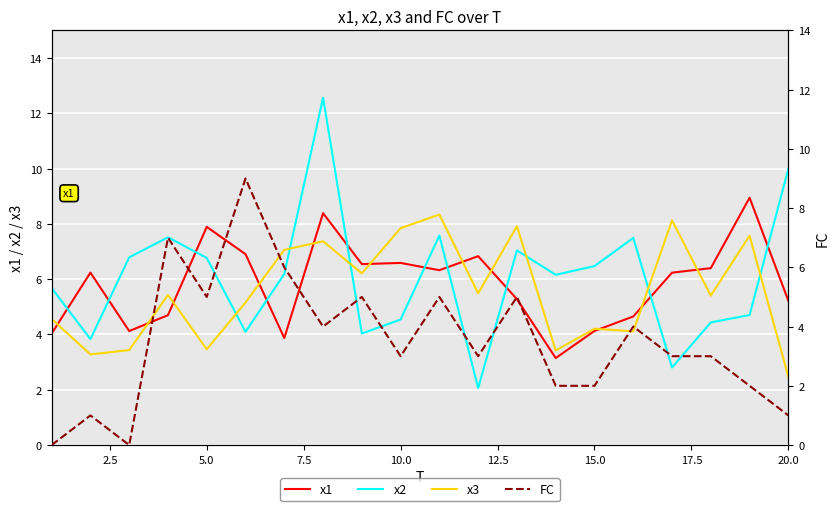

What is the highest value of the x2 series?

12.6